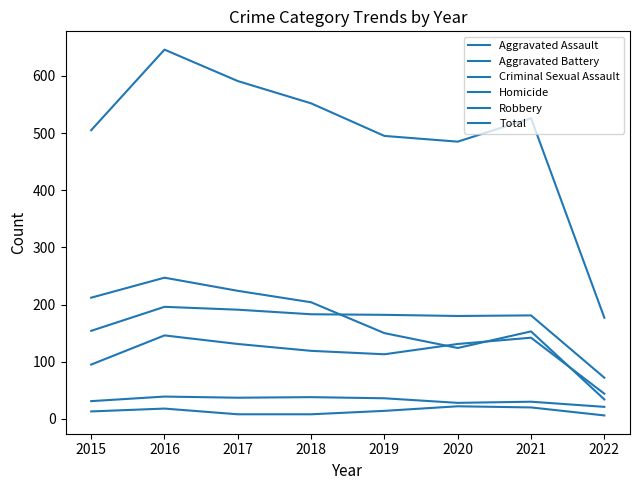

What is the value of the Aggravated Assault point at the 1st from the left?

95